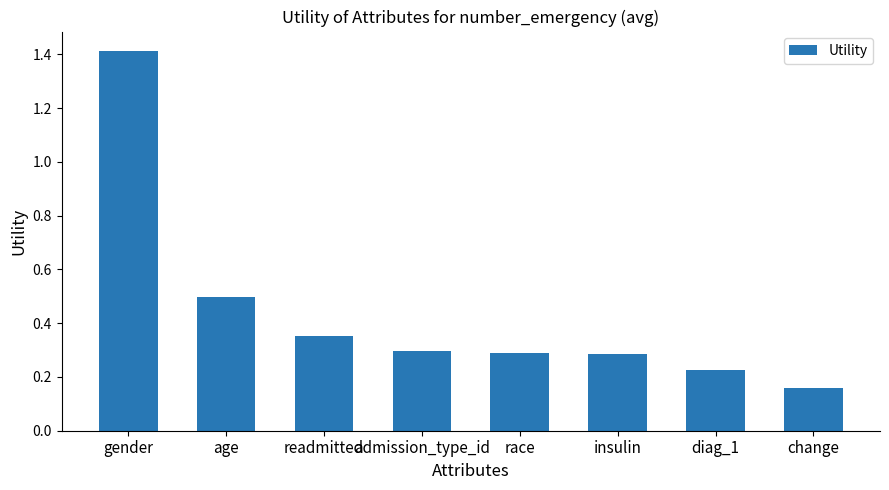

What is the label of the 4th bar from the left?

admission_type_id